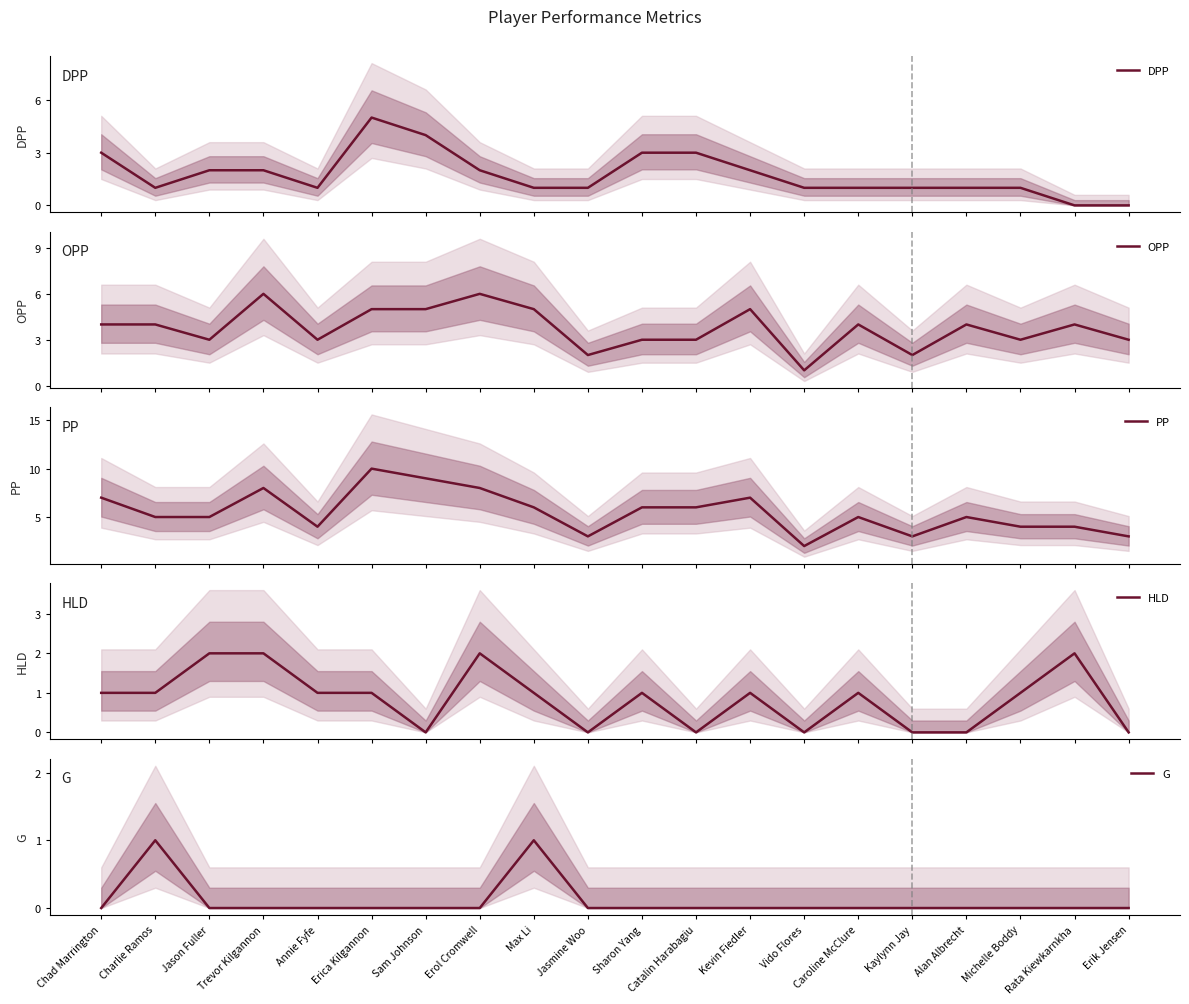

Where is the first local maximum for HLD?

Erol Cromwell